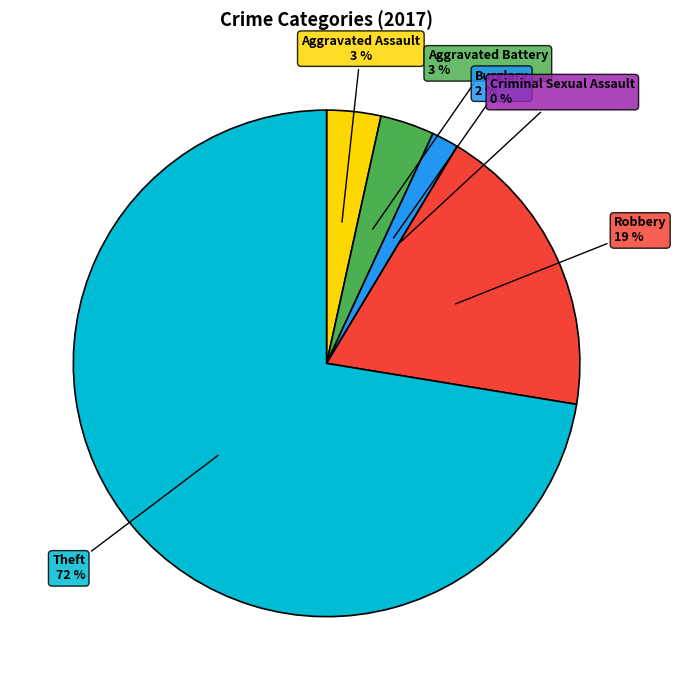

How much of the chart is everything except Aggravated Assault?

96.6%